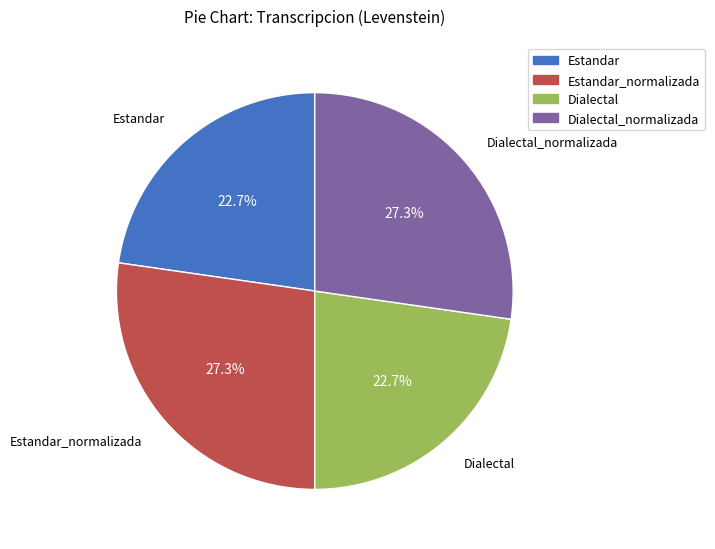

True or false: Dialectal_normalizada accounts for 27% of the total.

True